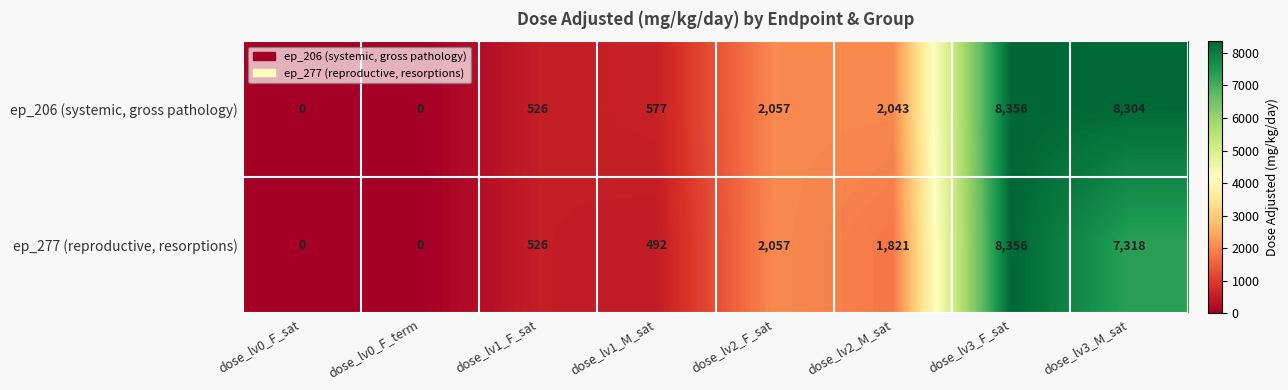

What is the difference between the maximum and minimum values in the ep_206 (systemic, gross pathology) series?

8356